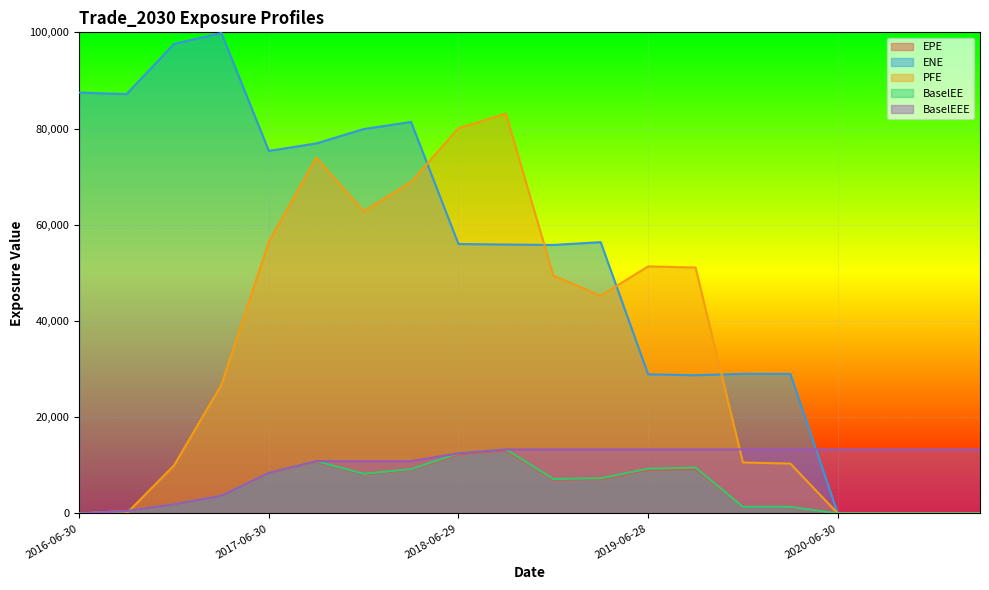

Which category has the highest value in the ENE series?

2017-03-31